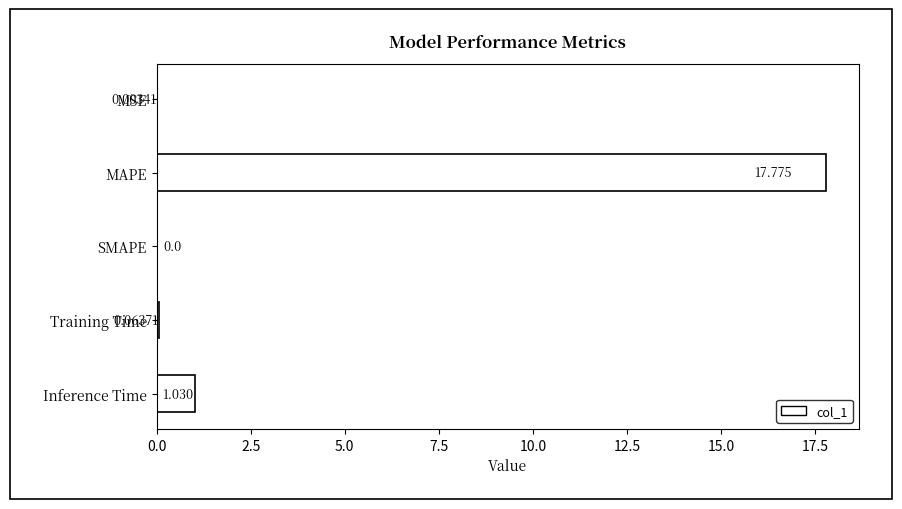

Which label corresponds to the largest value in the chart?

MAPE